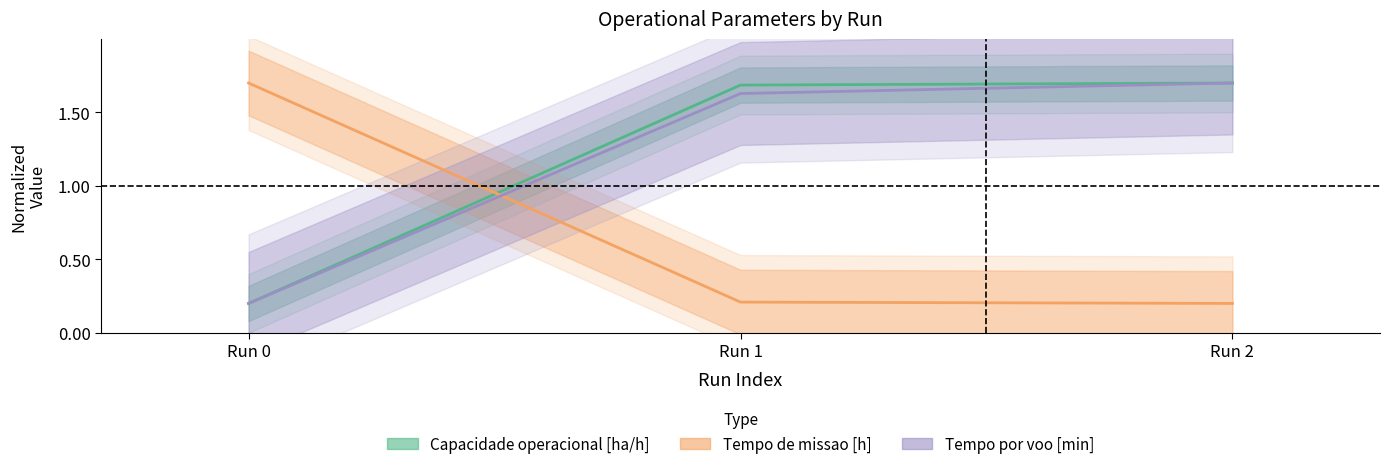

Where does the Capacidade operacional [ha/h] series first go above 1?

Run 1